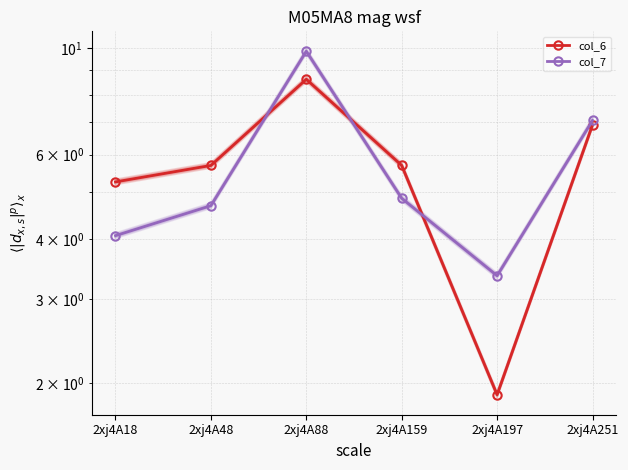

Which series has the largest total across all categories?

col_6